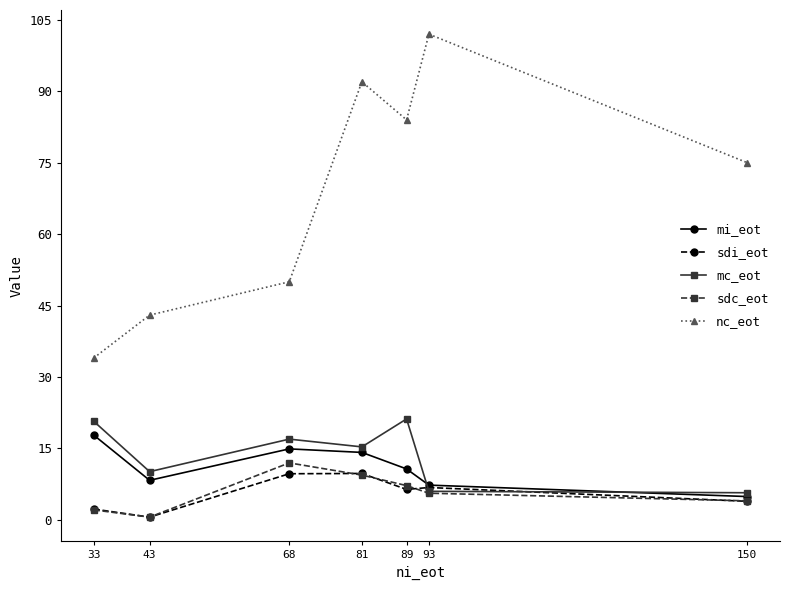

Where is the first local maximum for sdc_eot?

68